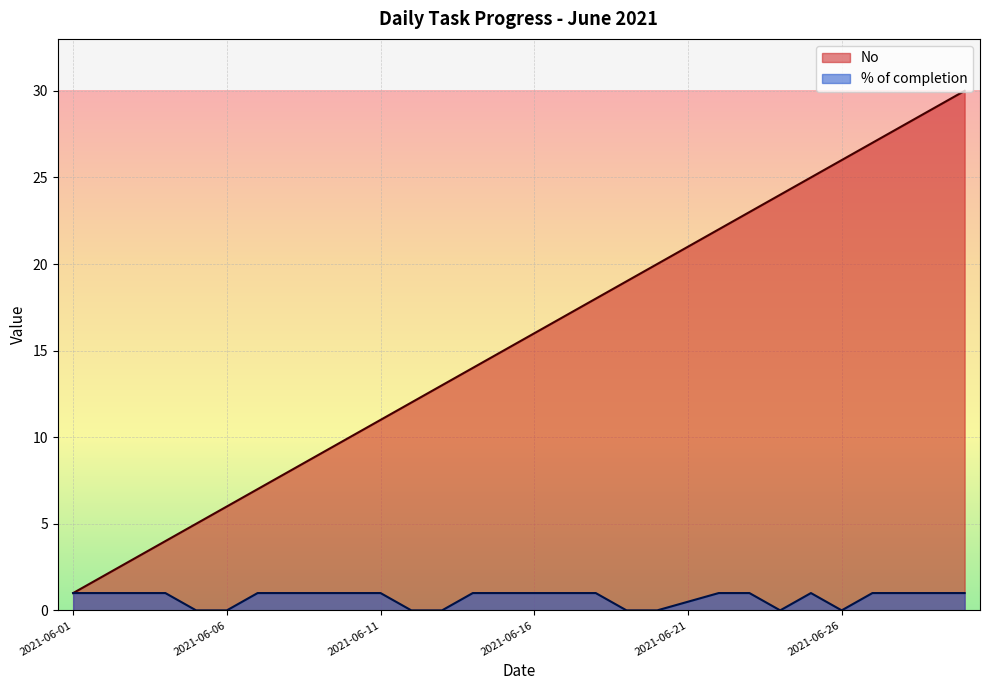

Reading right to left, transcribe all the data shown in this chart.

No: 2021-06-30=30.0	2021-06-29=29.0	2021-06-28=28.0	2021-06-27=27.0	2021-06-26=26.0	2021-06-25=25.0	2021-06-24=24.0	2021-06-23=23.0	2021-06-22=22.0	2021-06-21=21.0	2021-06-20=20.0	2021-06-19=19.0	2021-06-18=18.0	2021-06-17=17.0	2021-06-16=16.0	2021-06-15=15.0	2021-06-14=14.0	2021-06-13=13.0	2021-06-12=12.0	2021-06-11=11.0	2021-06-10=10.0	2021-06-09=9.0	2021-06-08=8.0	2021-06-07=7.0	2021-06-06=6.0	2021-06-05=5.0	2021-06-04=4.0	2021-06-03=3.0	2021-06-02=2.0	2021-06-01=1.0
% of completion: 2021-06-30=1.0	2021-06-29=1.0	2021-06-28=1.0	2021-06-27=1.0	2021-06-26=0.0	2021-06-25=1.0	2021-06-24=0.0	2021-06-23=1.0	2021-06-22=1.0	2021-06-21=0.5	2021-06-20=0.0	2021-06-19=0.0	2021-06-18=1.0	2021-06-17=1.0	2021-06-16=1.0	2021-06-15=1.0	2021-06-14=1.0	2021-06-13=0.0	2021-06-12=0.0	2021-06-11=1.0	2021-06-10=1.0	2021-06-09=1.0	2021-06-08=1.0	2021-06-07=1.0	2021-06-06=0.0	2021-06-05=0.0	2021-06-04=1.0	2021-06-03=1.0	2021-06-02=1.0	2021-06-01=1.0